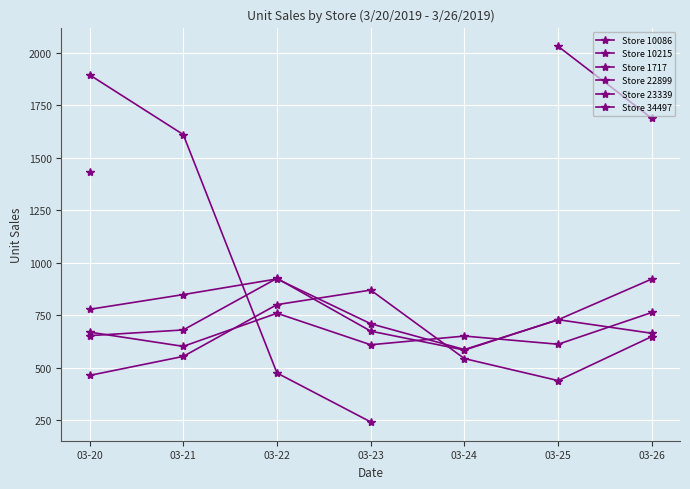

How many values in the Store 23339 series are below 2031?

5